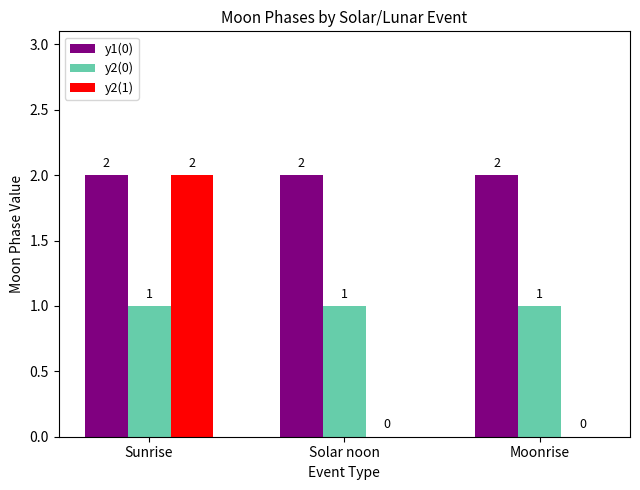

The y1(0) series shows 1 at Moonrise. True or false?

False